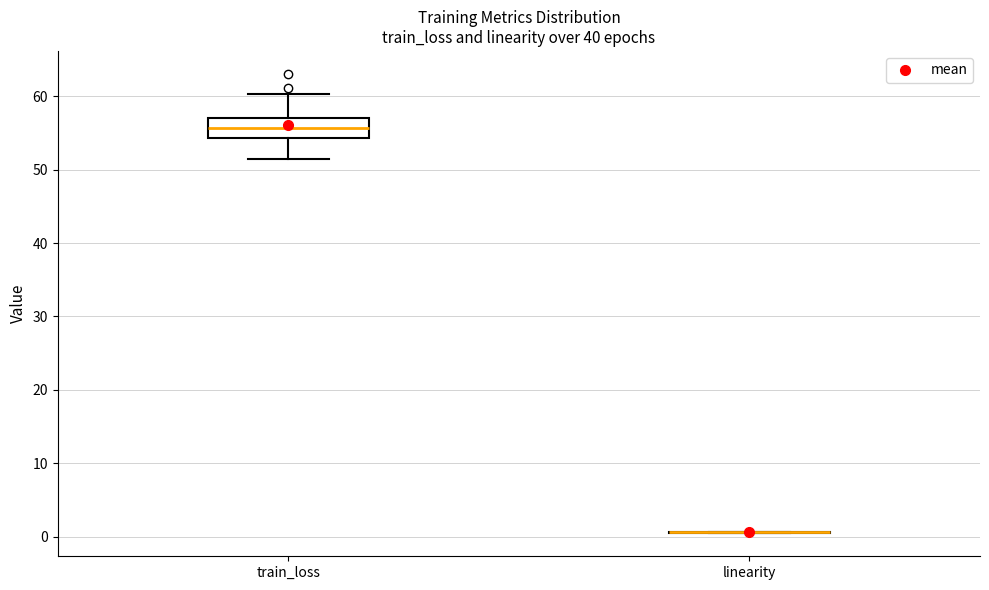

Which box is the tallest, from its lower edge to its upper edge?

train_loss